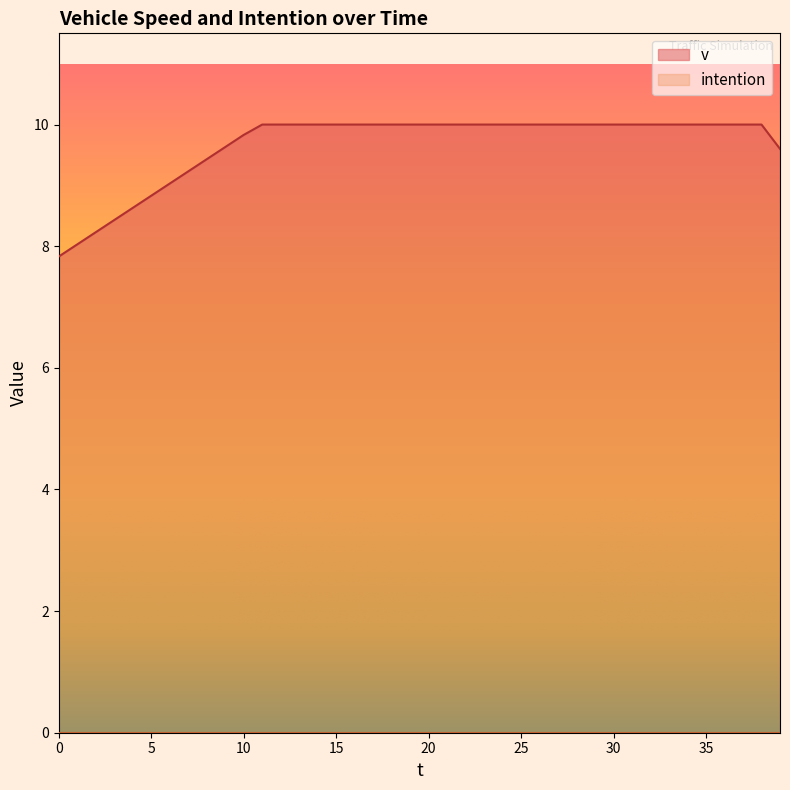

How many distinct data groups are displayed?

2